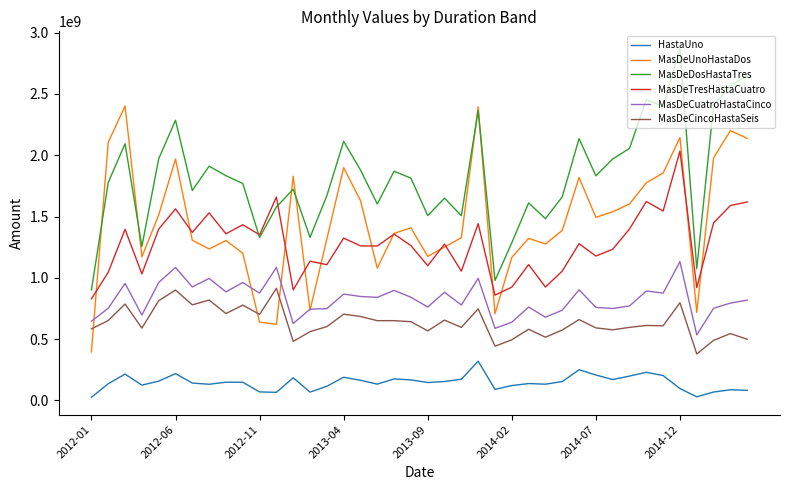

True or false: MasDeCuatroHastaCinco and HastaUno intersect in this chart.

False